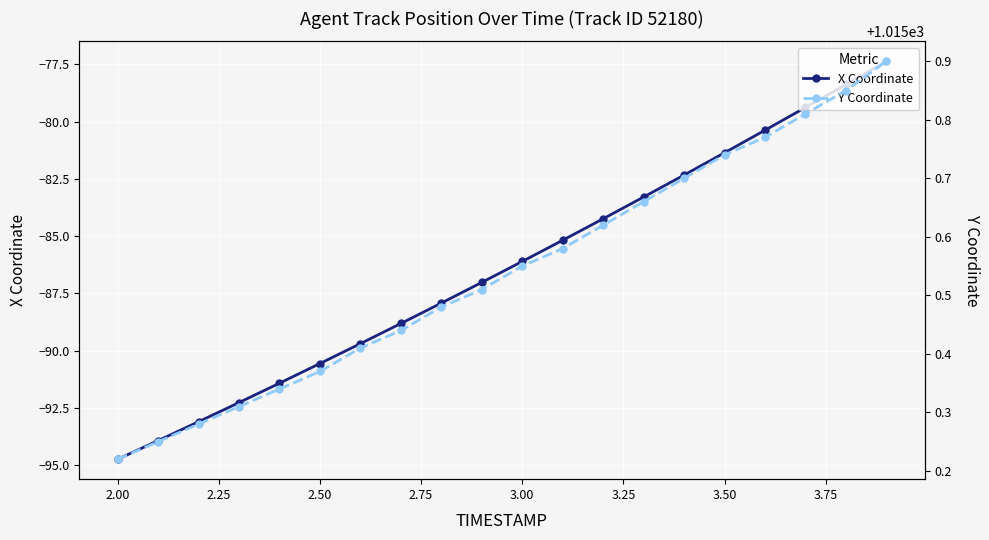

Count the number of data series in this chart.

2